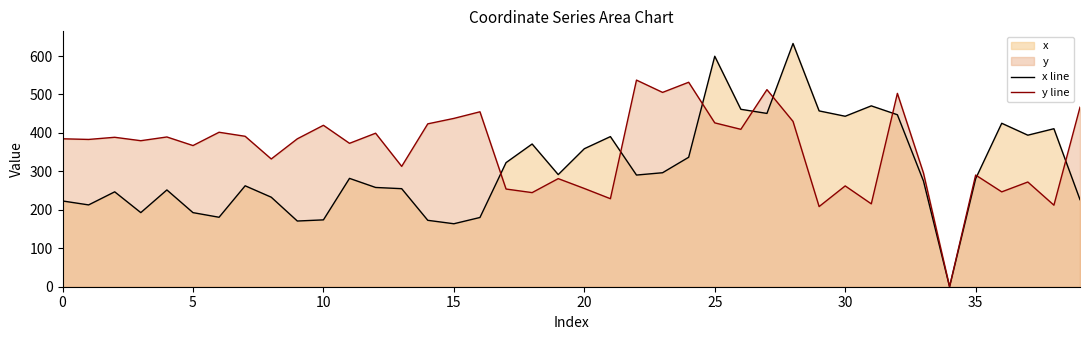

At which category is the sum across all series the highest?

28